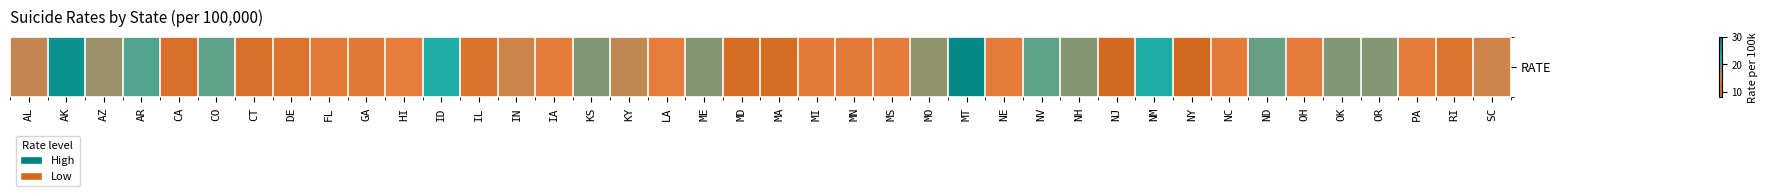

Is it true that the value at IN is 22.4?

False